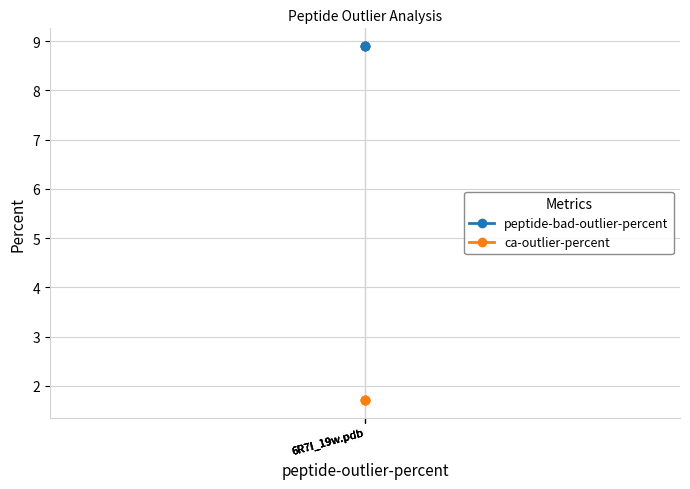

Does the chart display data point markers on the line(s)?

Yes